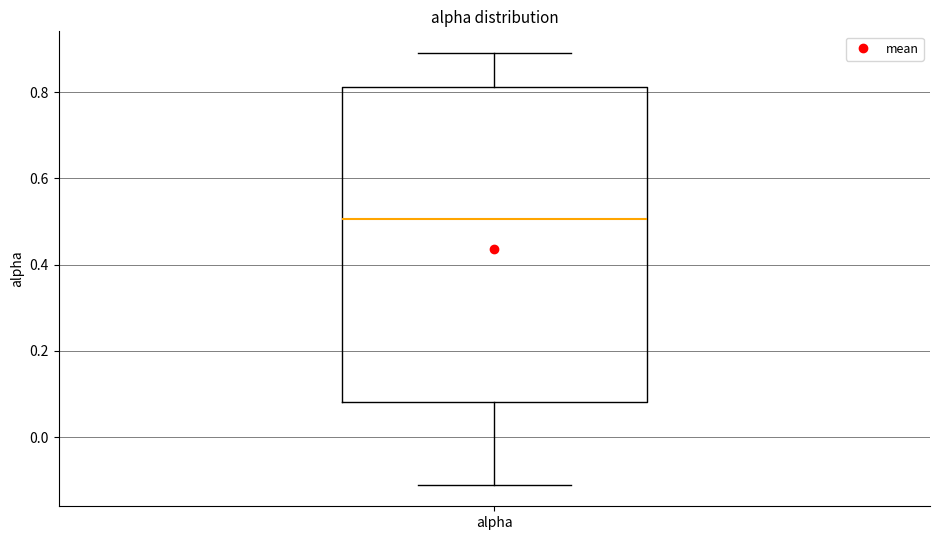

Transcribe this box plot: give where the median line is, the range the box spans, and where the two whiskers end, as read against the y-axis. The values are not printed on the chart, so give them approximately, as read against the axis.

median 0.50, box 0.08 to 0.82, whiskers -0.10 to 0.90